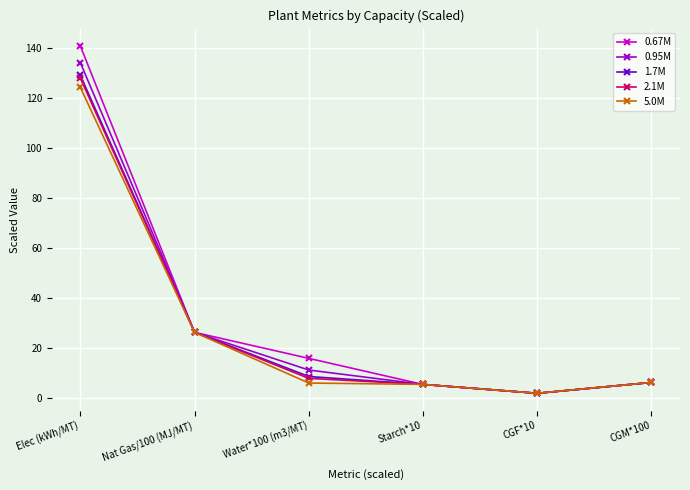

The value of 2.1M at Nat Gas/100 (MJ/MT) is 26.3. True or false?

True